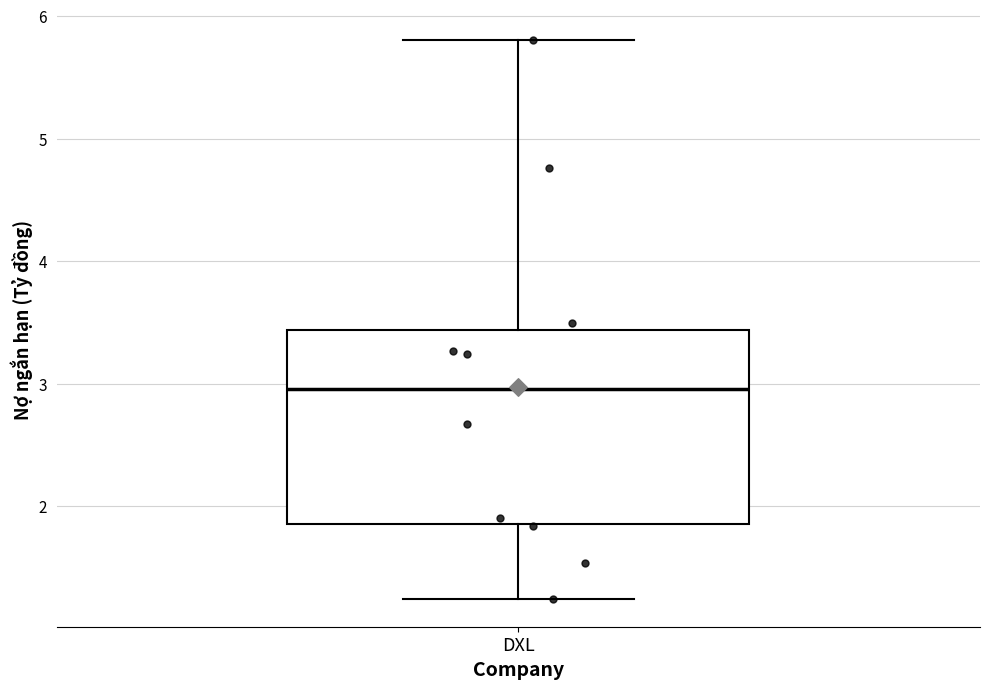

Transcribe this box plot: give where the median line is, the range the box spans, and where the two whiskers end, as read against the y-axis. The values are not printed on the chart, so give them approximately, as read against the axis.

median 3.0, box 1.9 to 3.4, whiskers 1.2 to 5.8